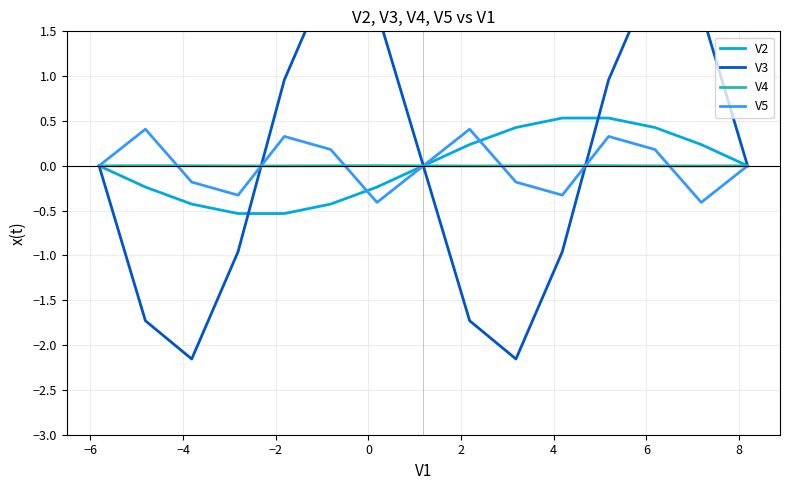

How many negative values does the V4 series have?

7